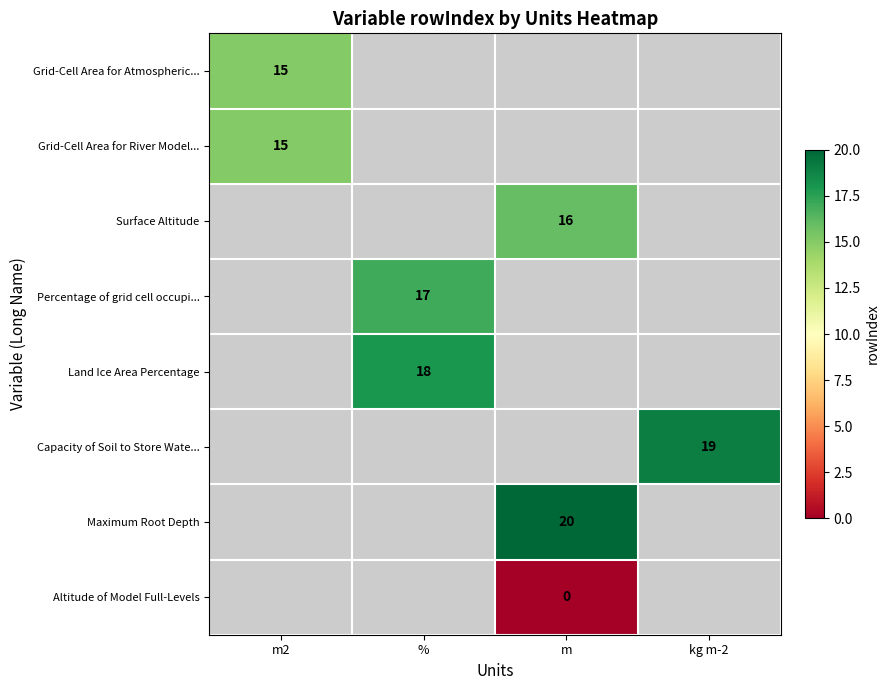

Which has a higher value, m or m2?

m2